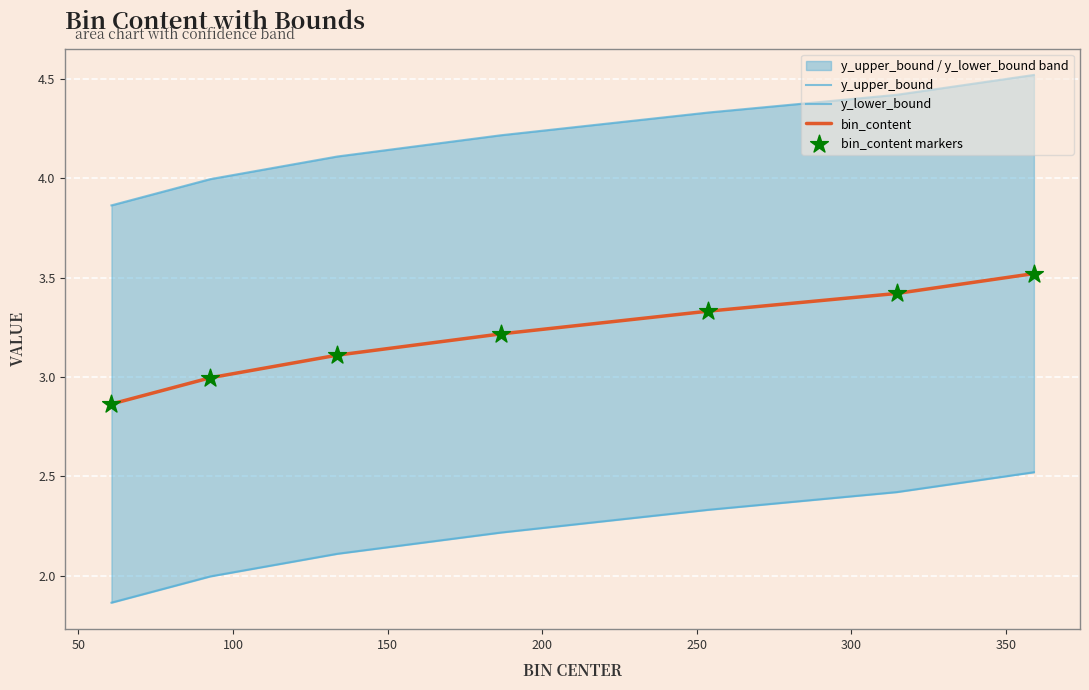

Which series contains the lowest Y value?

y_lower_bound